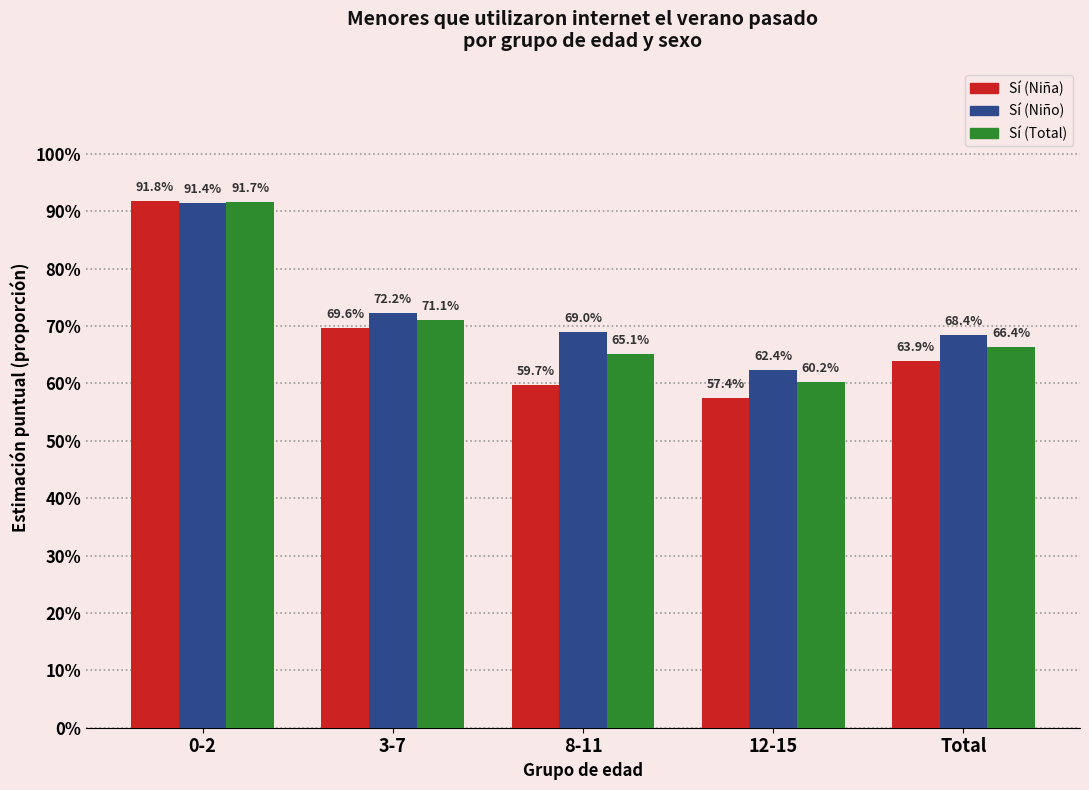

Are the bars grouped side by side (vs. stacked)?

Yes